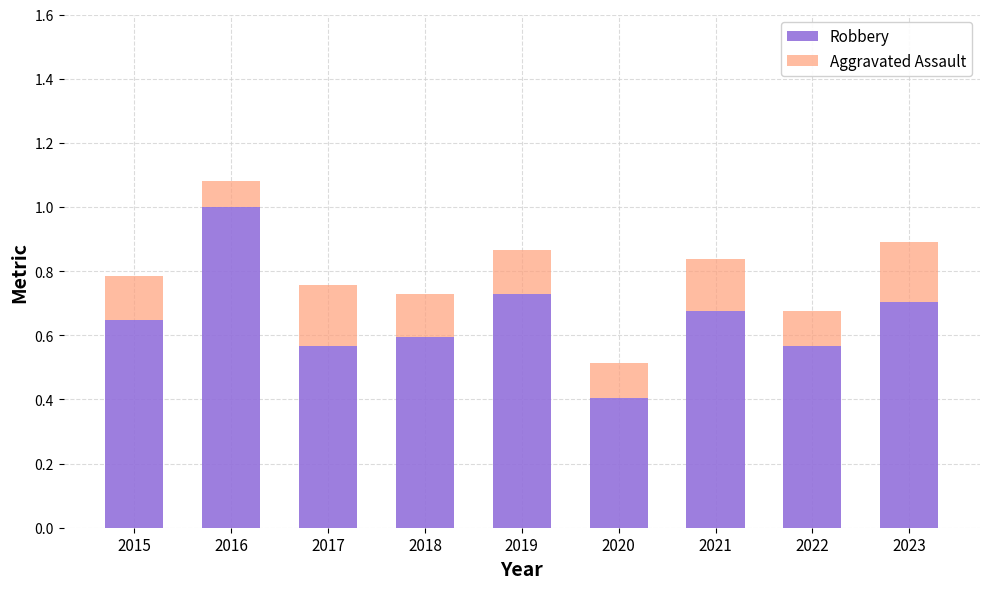

The value of Robbery at 2019 is 0.7. True or false?

True